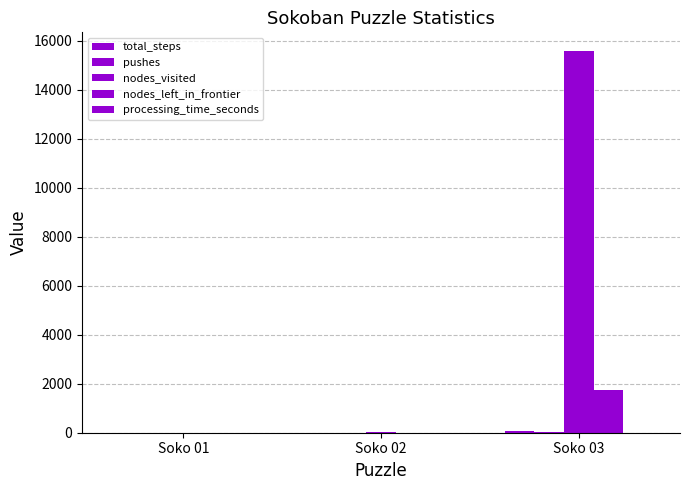

Which category has the highest value in the processing_time_seconds series?

Soko 03